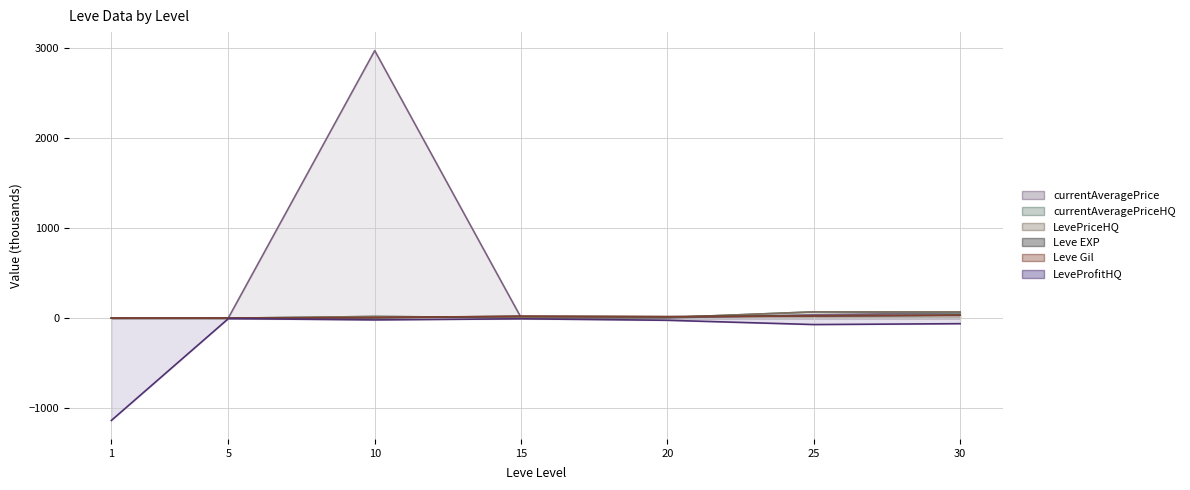

True or false: LevePriceHQ and LeveProfitHQ cross at least once.

False